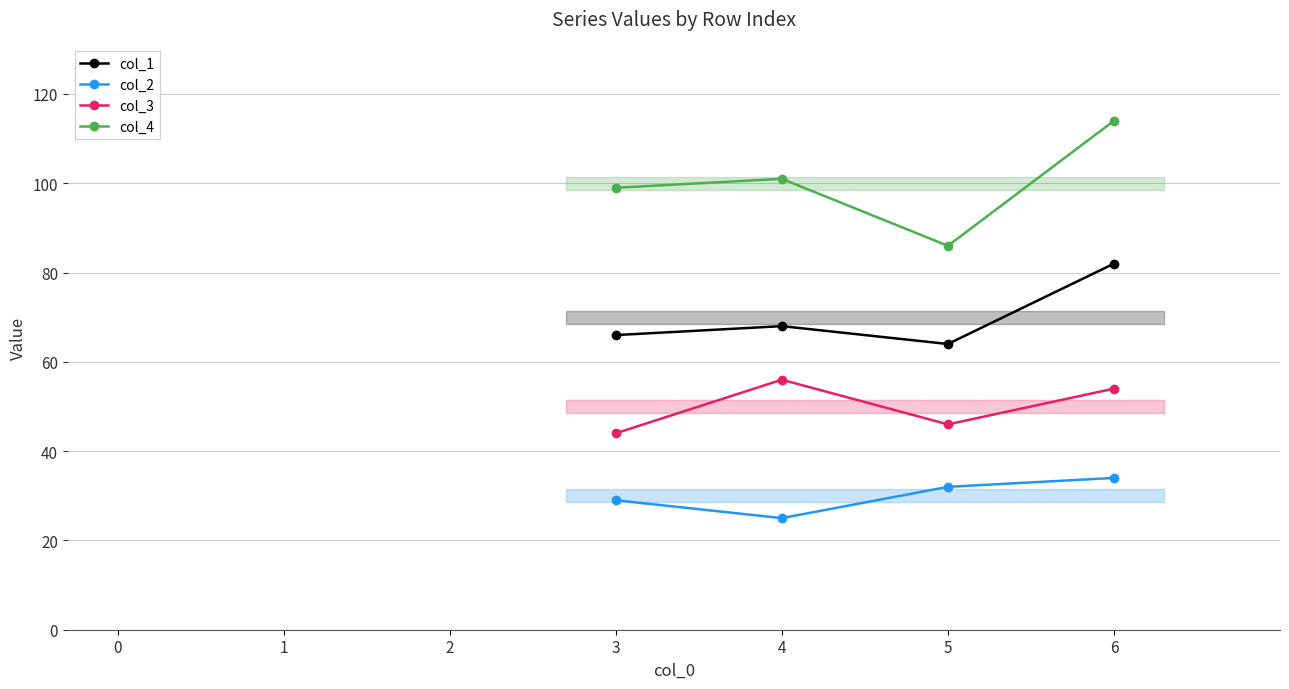

Reading left to right, transcribe all the data shown in this chart.

col_1: 0=66	1=68	2=64	3=82
col_2: 0=29	1=25	2=32	3=34
col_3: 0=44	1=56	2=46	3=54
col_4: 0=99	1=101	2=86	3=114